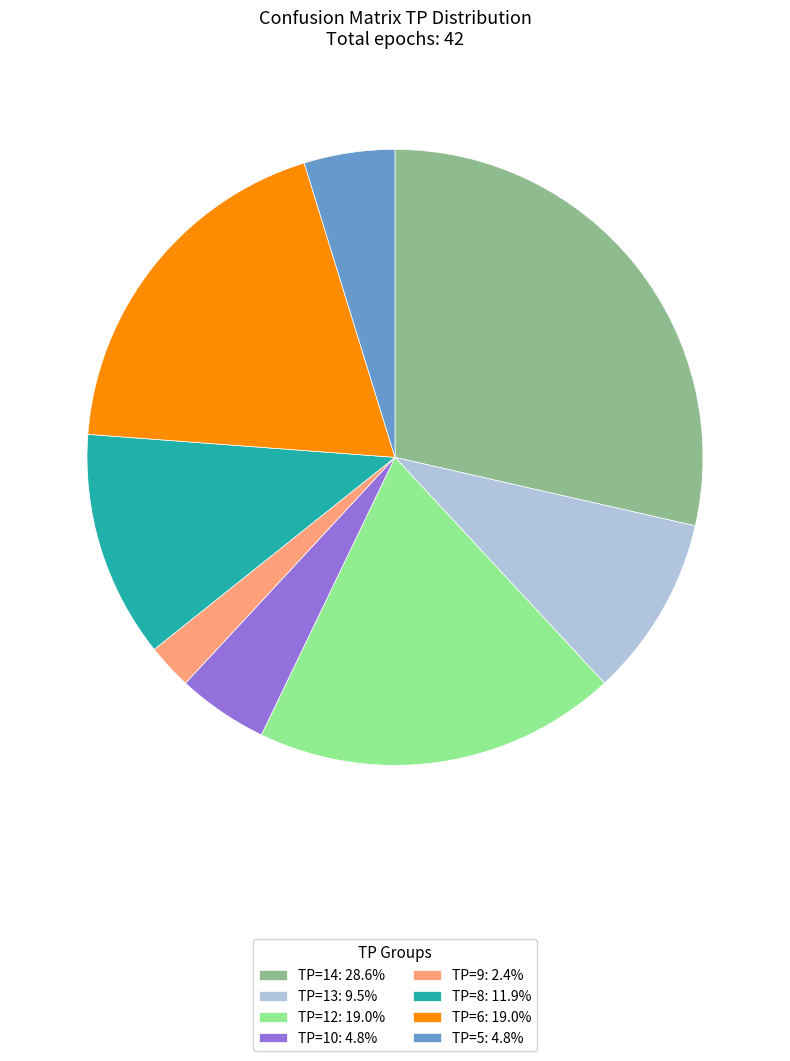

Does TP=5 account for over 50% of the chart?

No